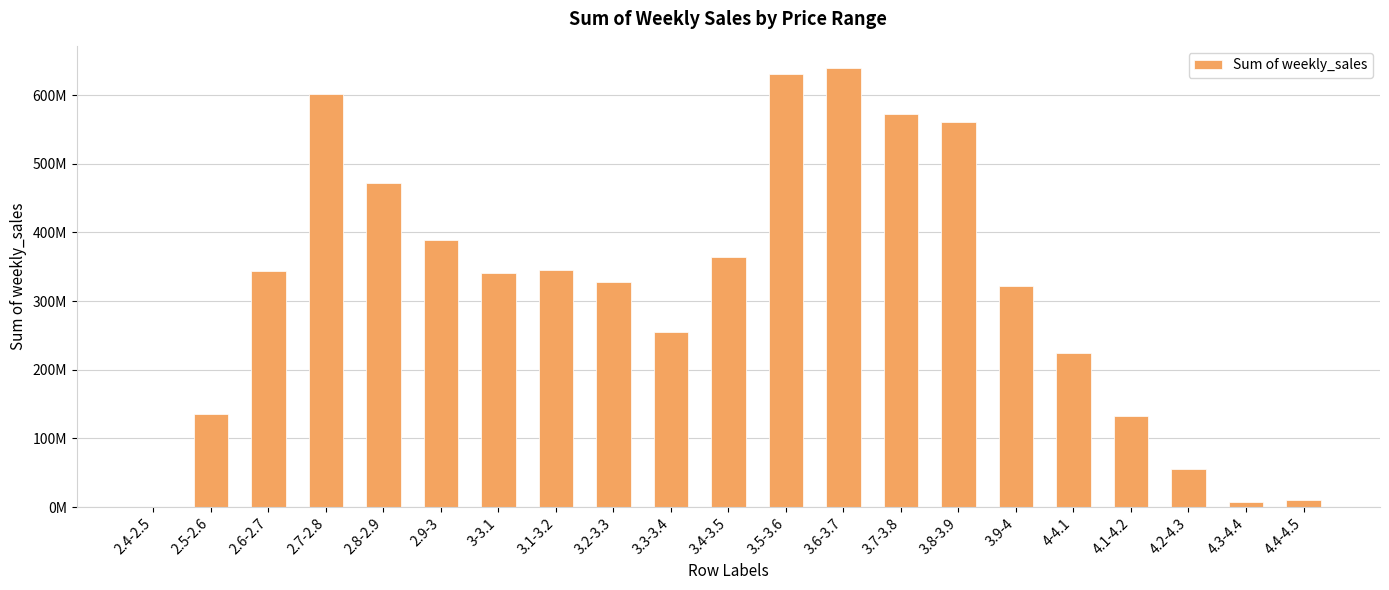

What is the average value?

320819951.8